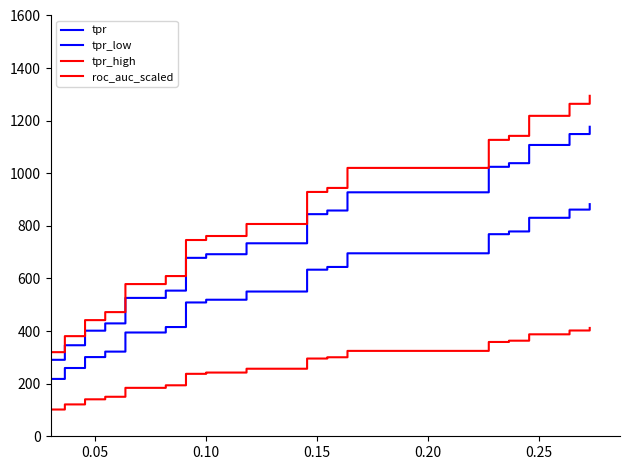

The tpr_low series shows 147.2 at 7. True or false?

False